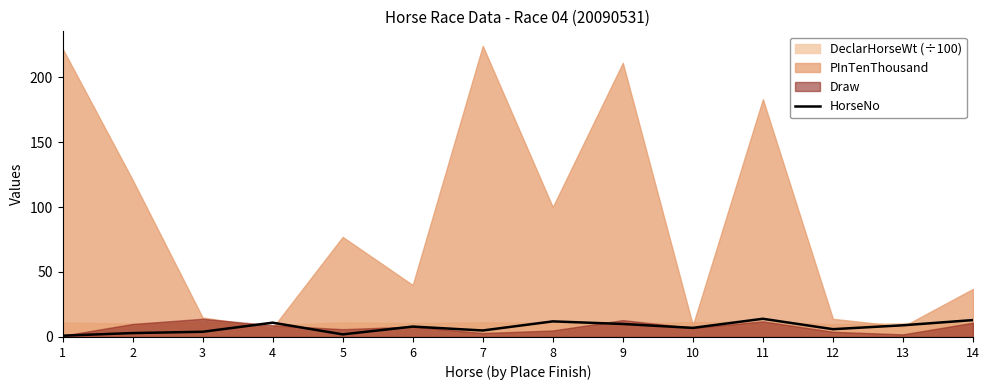

How many interior local valleys (lower than both neighbors) does the data have?

4